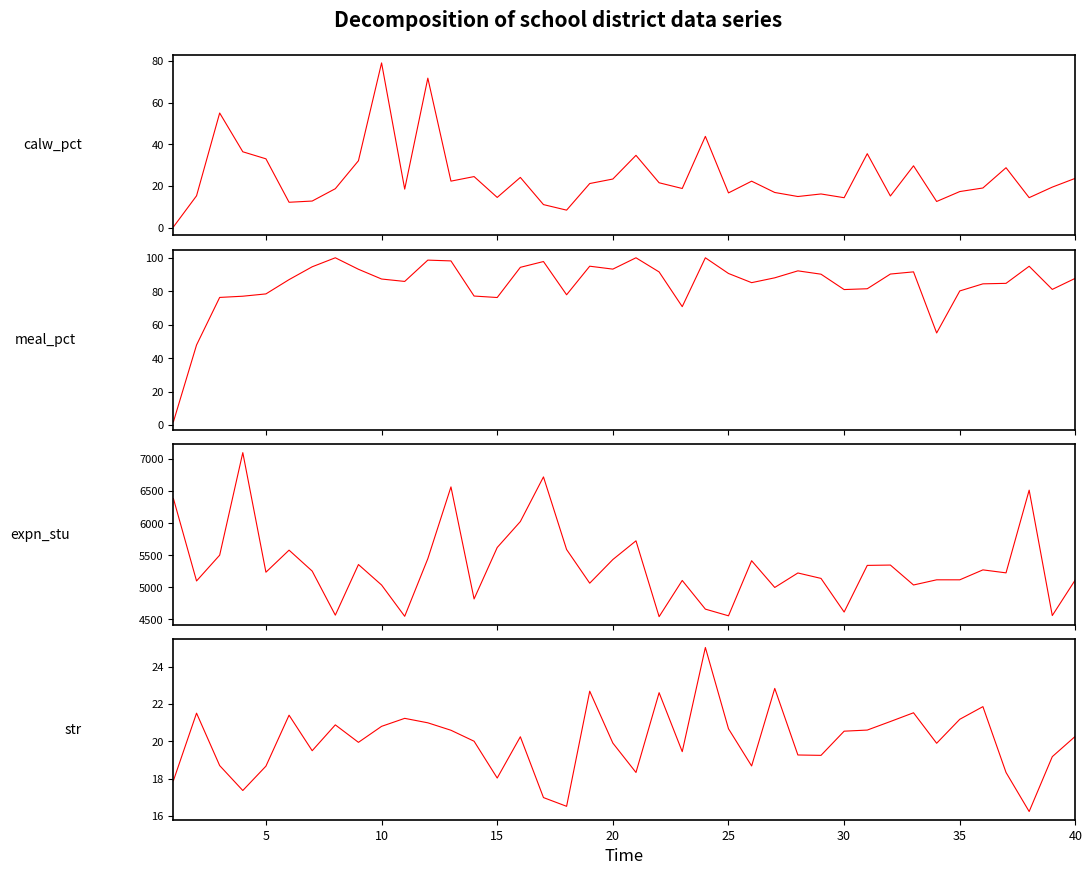

Is it true that str equals 28.9 at 38?

False